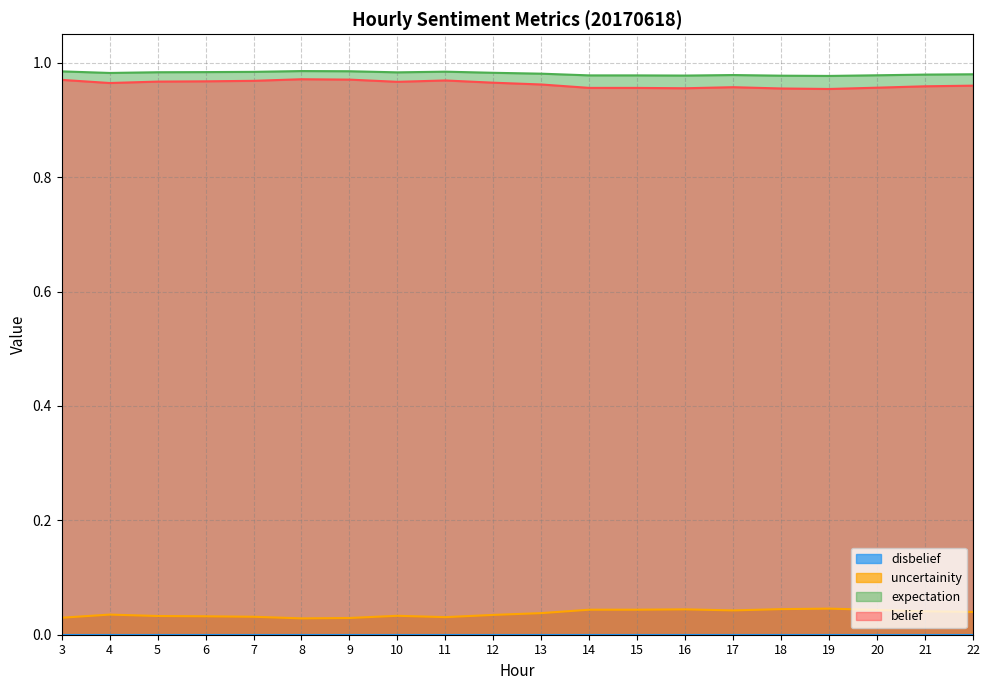

True or false: belief and uncertainity cross at least once.

False